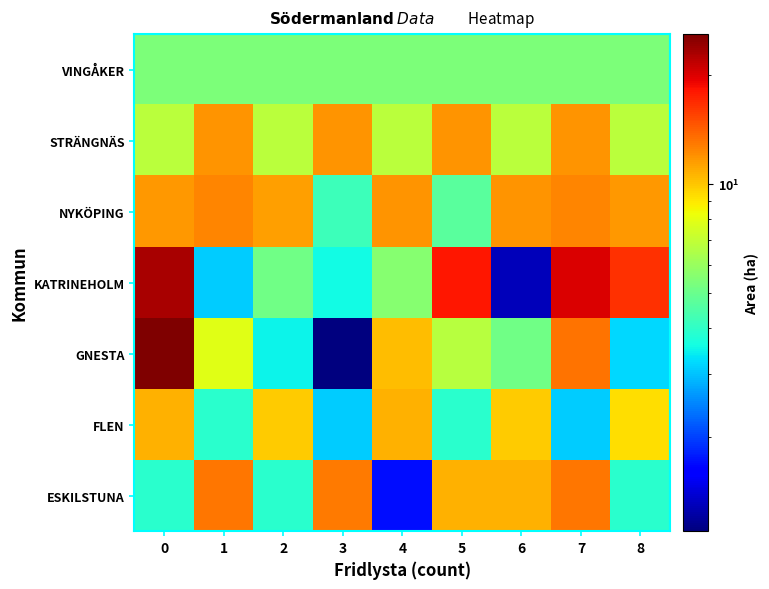

Rank the series at 5 from lowest to highest value.

FLEN, NYKÖPING, VINGÅKER, GNESTA, ESKILSTUNA, STRÄNGNÄS, KATRINEHOLM